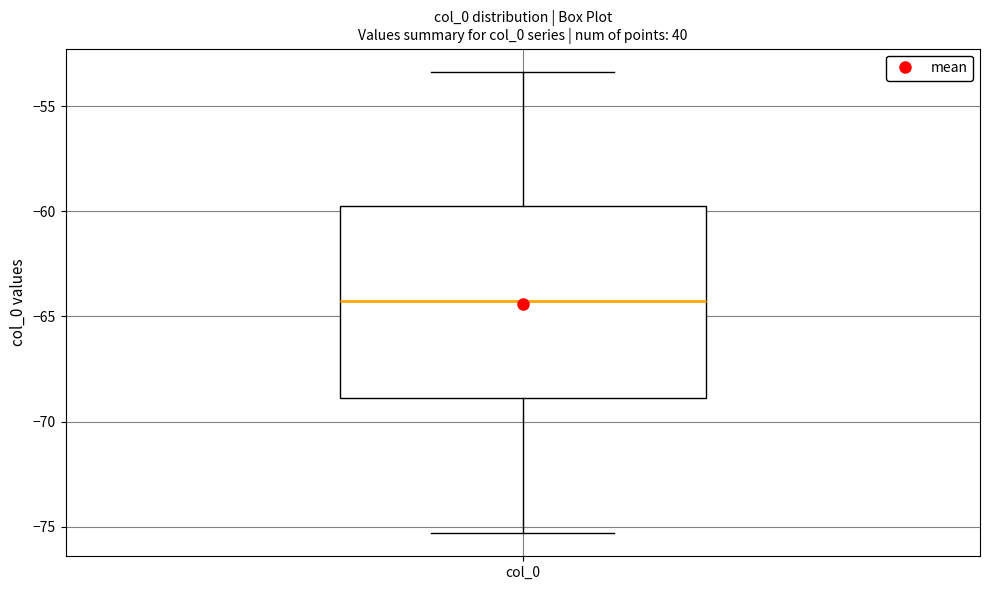

Read this box plot against the y-axis: the position of the median line, the range covered by the box, and the ends of both whiskers. The values are not printed on the chart, so give them approximately, as read against the axis.

median -64.0, box -69.0 to -60.0, whiskers -75.5 to -53.5